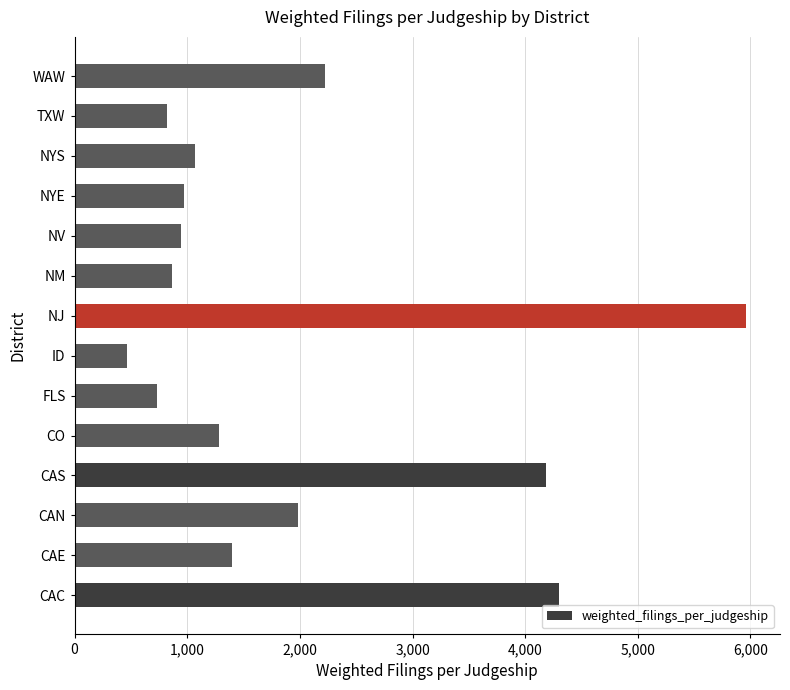

Reading bottom to top, list all the values displayed in this chart.

CAC=4296	CAE=1400	CAN=1986	CAS=4186	CO=1282	FLS=730	ID=464	NJ=5964	NM=862	NV=946	NYE=974	NYS=1070	TXW=820	WAW=2225